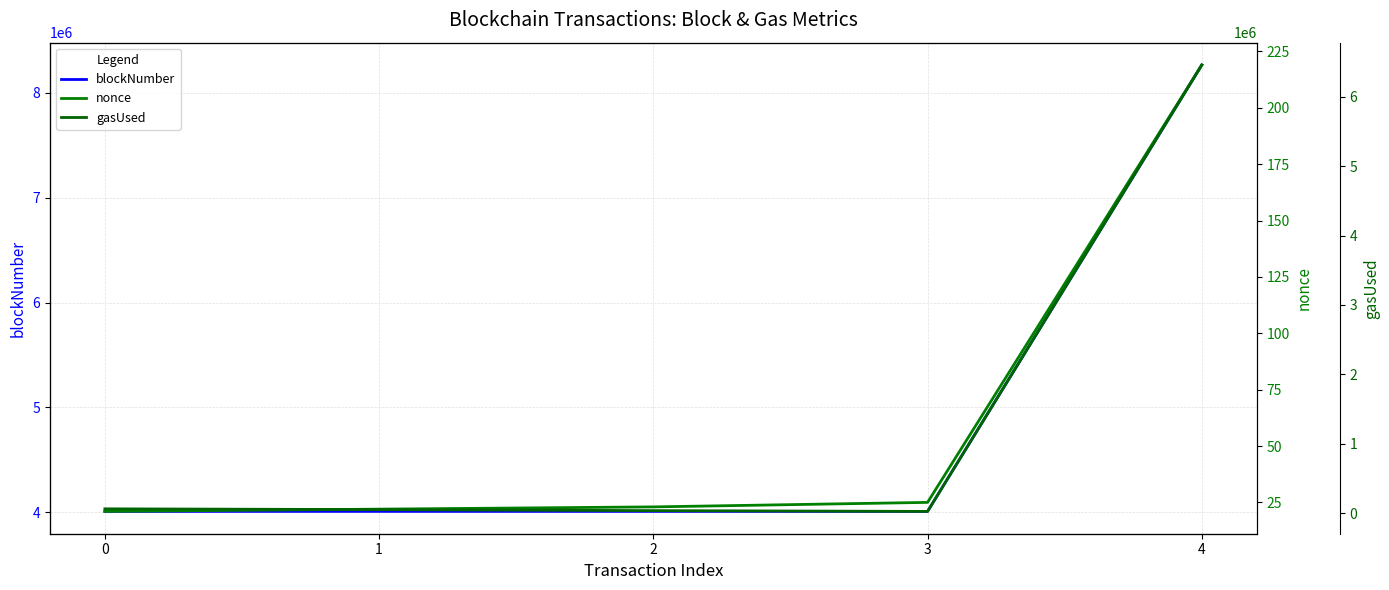

Rank the series by their average value, from lowest to highest.

nonce, gasUsed, blockNumber